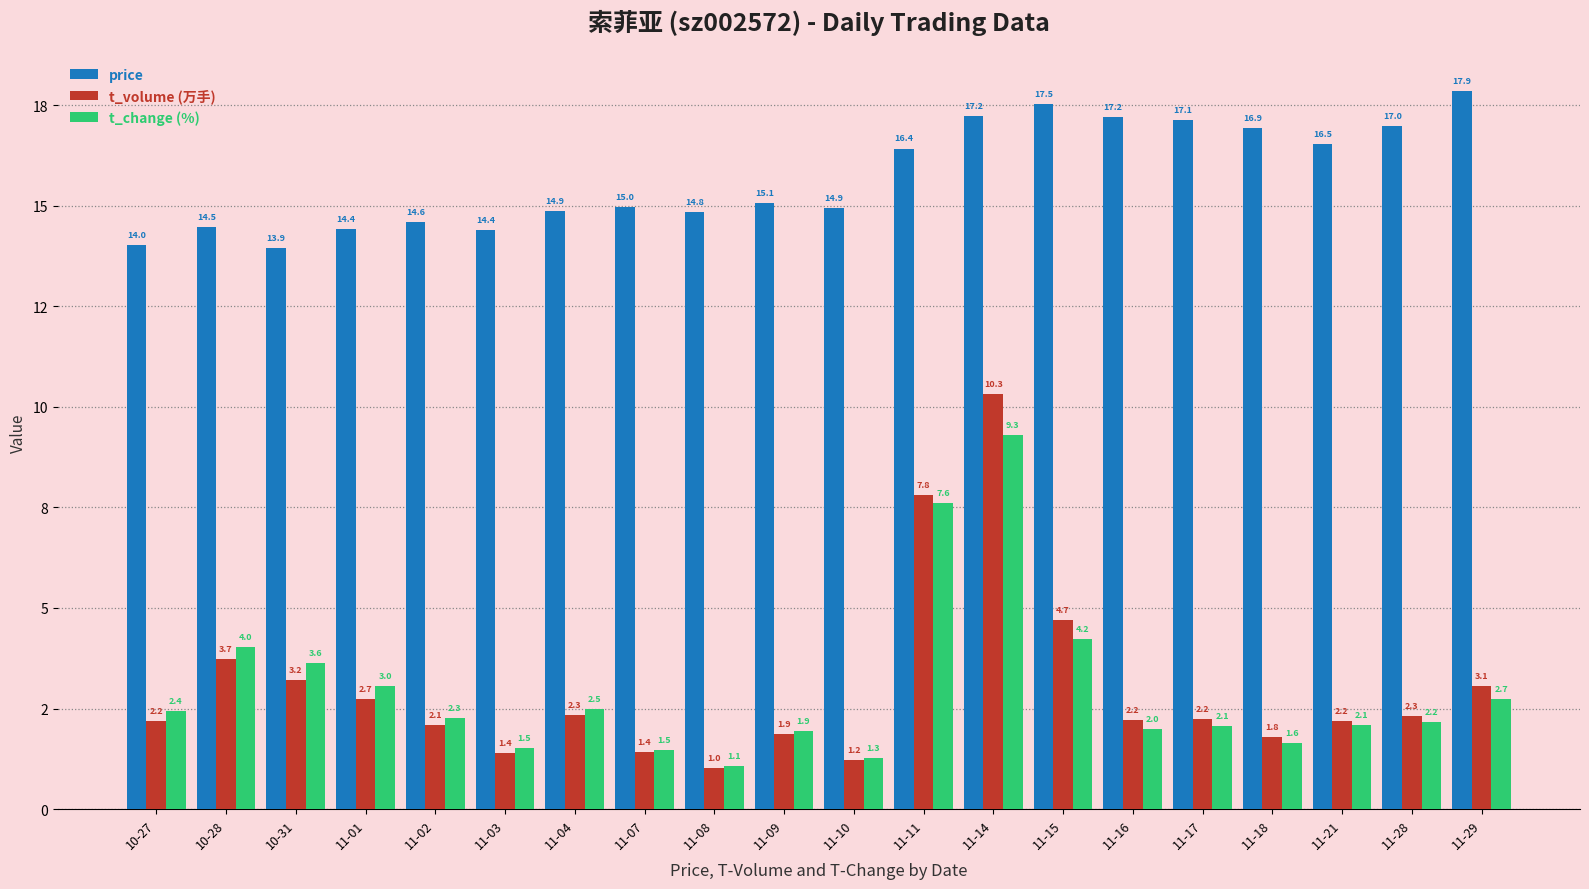

Are the bars horizontal?

No